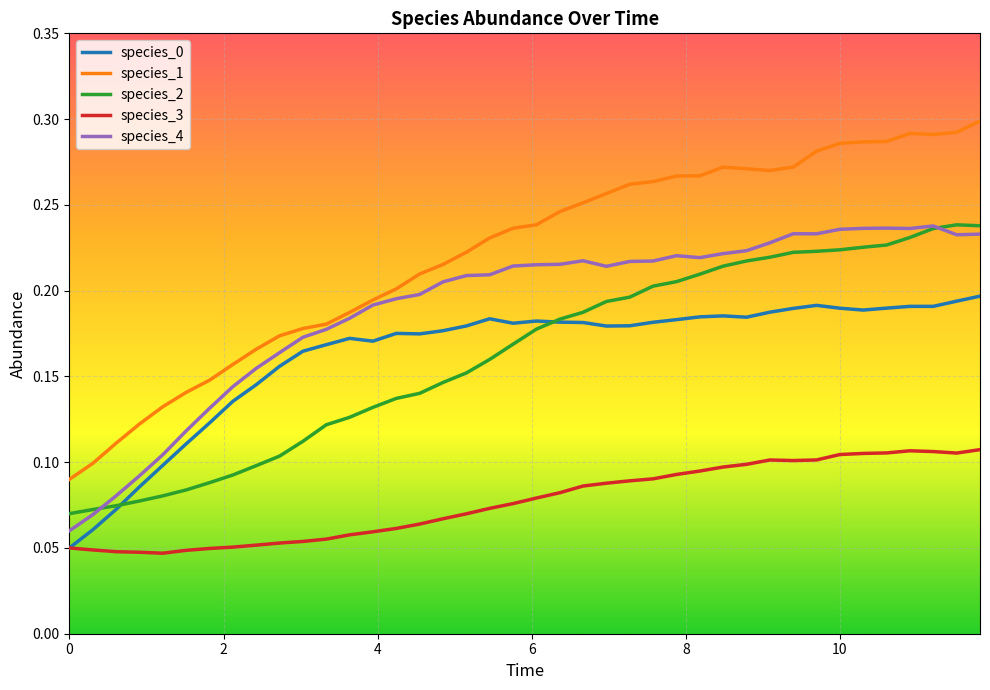

True or false: species_2 and species_1 cross at least once.

False